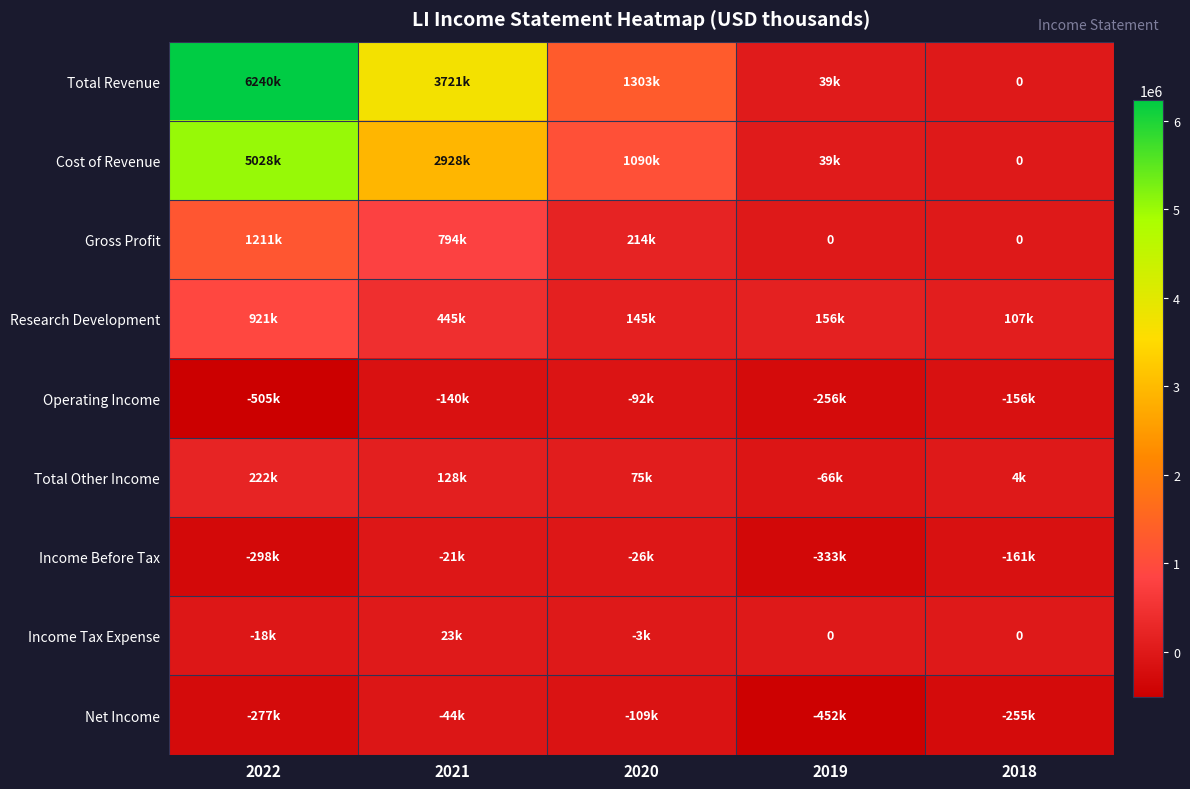

Which series has the largest total across all categories?

Total Revenue